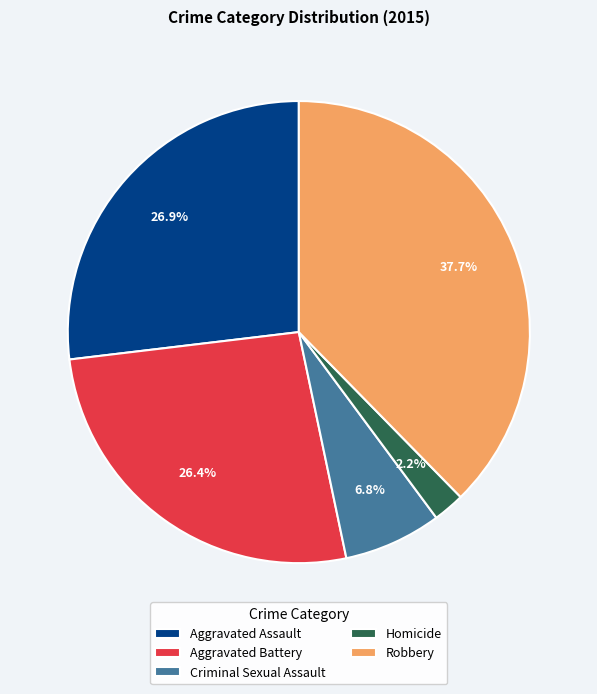

How many segments does this pie chart have?

5